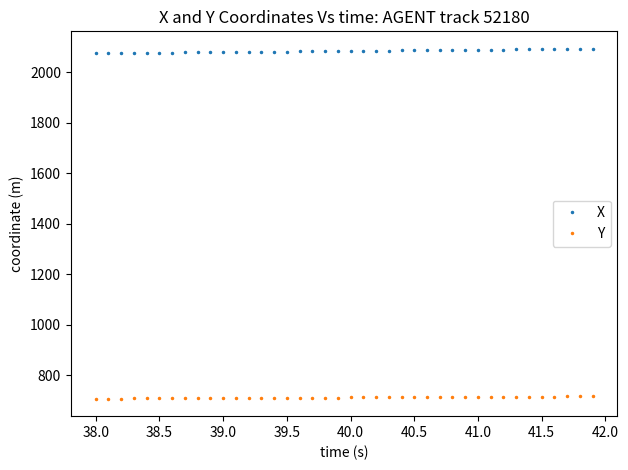

True or false: X and Y intersect in this chart.

False